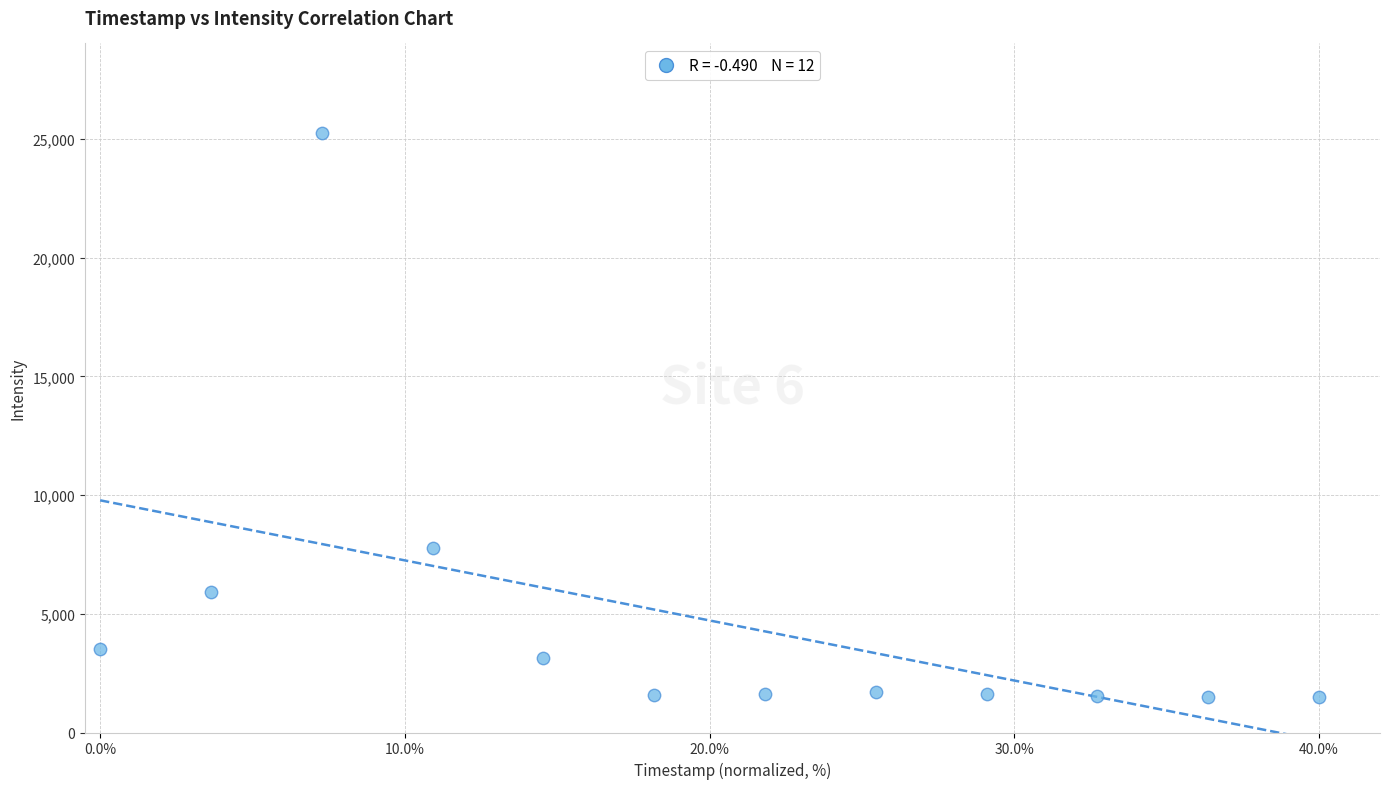

What is the range of Y values (max minus min)?

23761.4